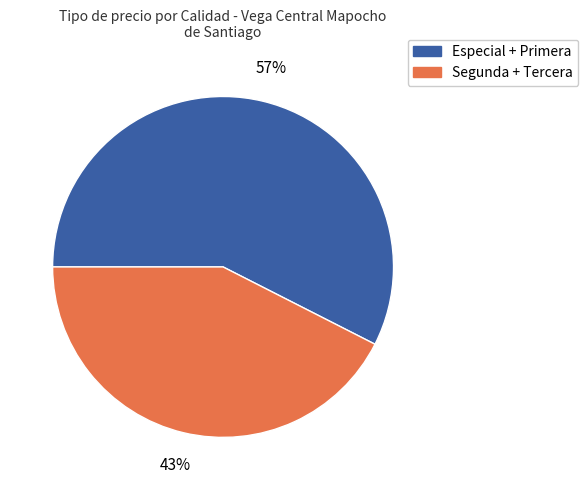

To the nearest percent, what is the combined percentage of Segunda + Tercera and Especial + Primera?

100%